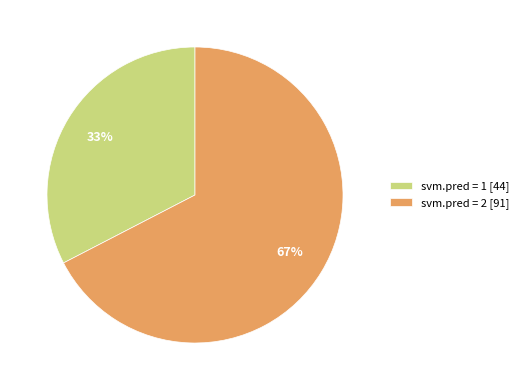

Which has a higher value, svm.pred = 2 [91] or svm.pred = 1 [44]?

svm.pred = 2 [91]